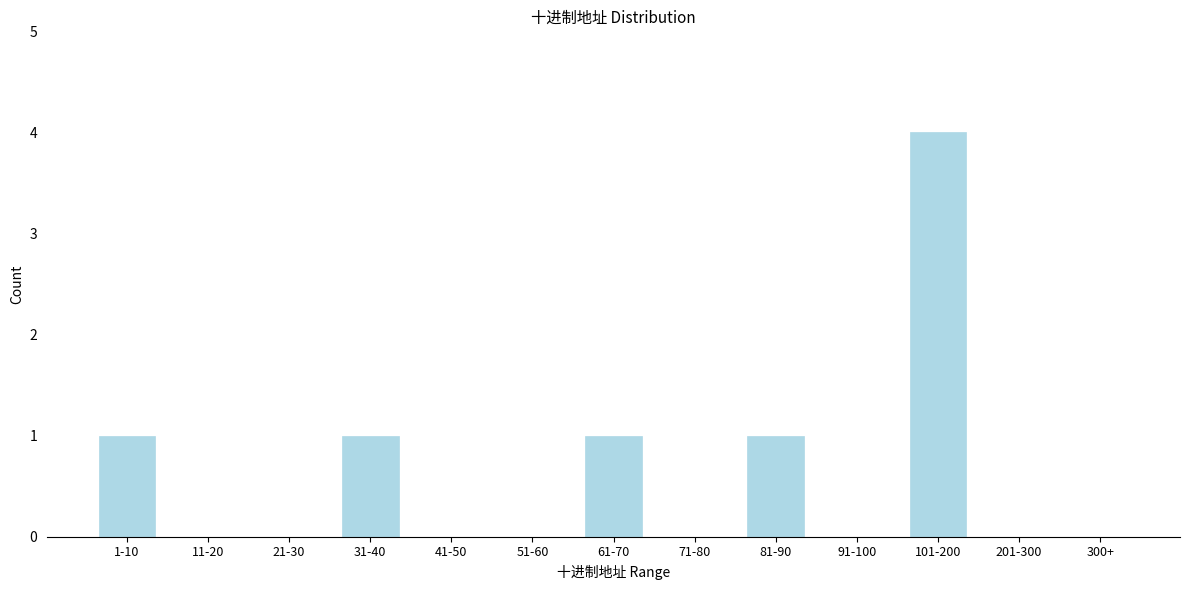

Reading left to right, what are all the values shown in this chart?

1-10=1	11-20=0	21-30=0	31-40=1	41-50=0	51-60=0	61-70=1	71-80=0	81-90=1	91-100=0	101-200=4	201-300=0	300+=0